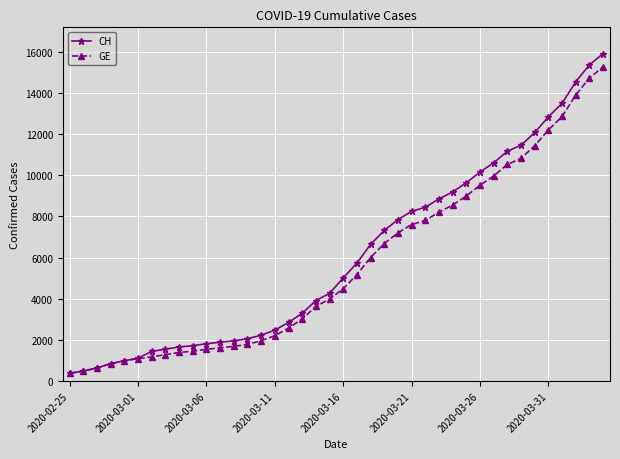

What is the lowest value of the GE series?

375